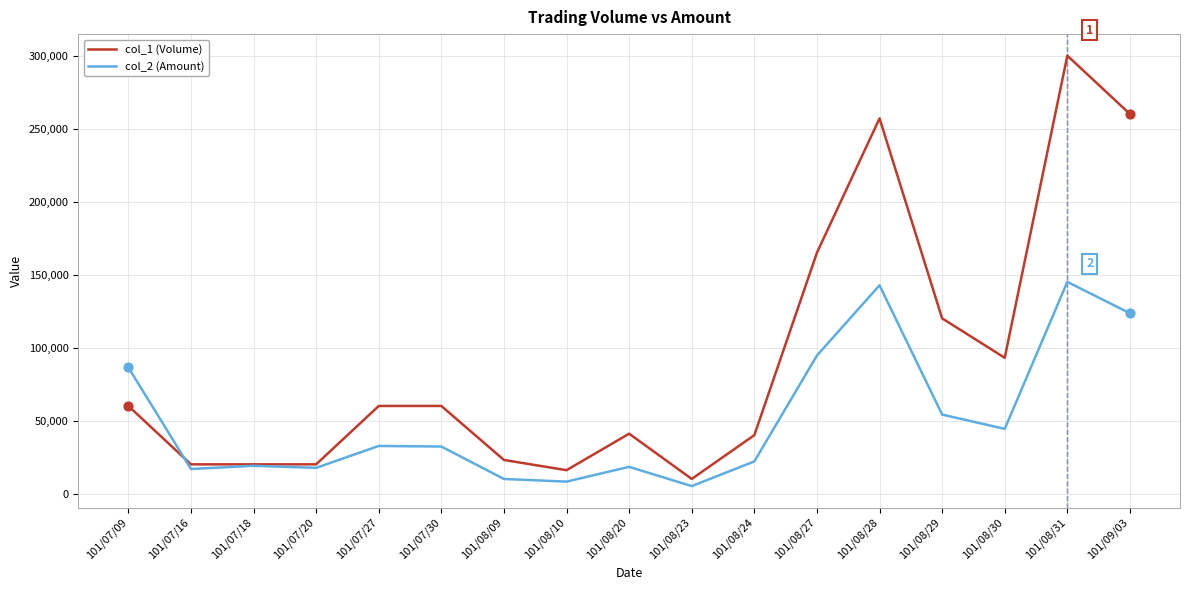

What are all the series names shown in the legend?

col_1 (Volume), col_2 (Amount)